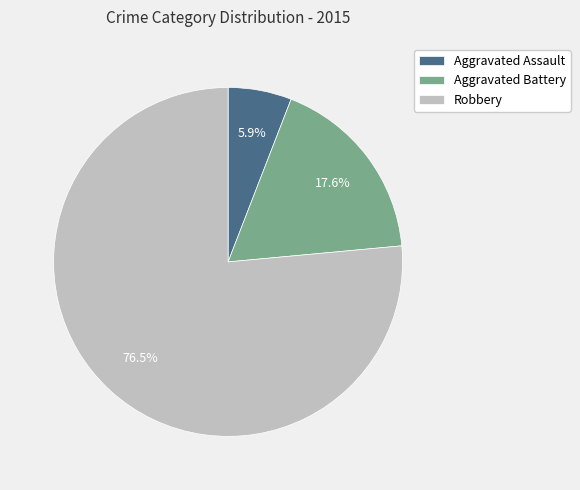

Count the number of slices in the pie.

3